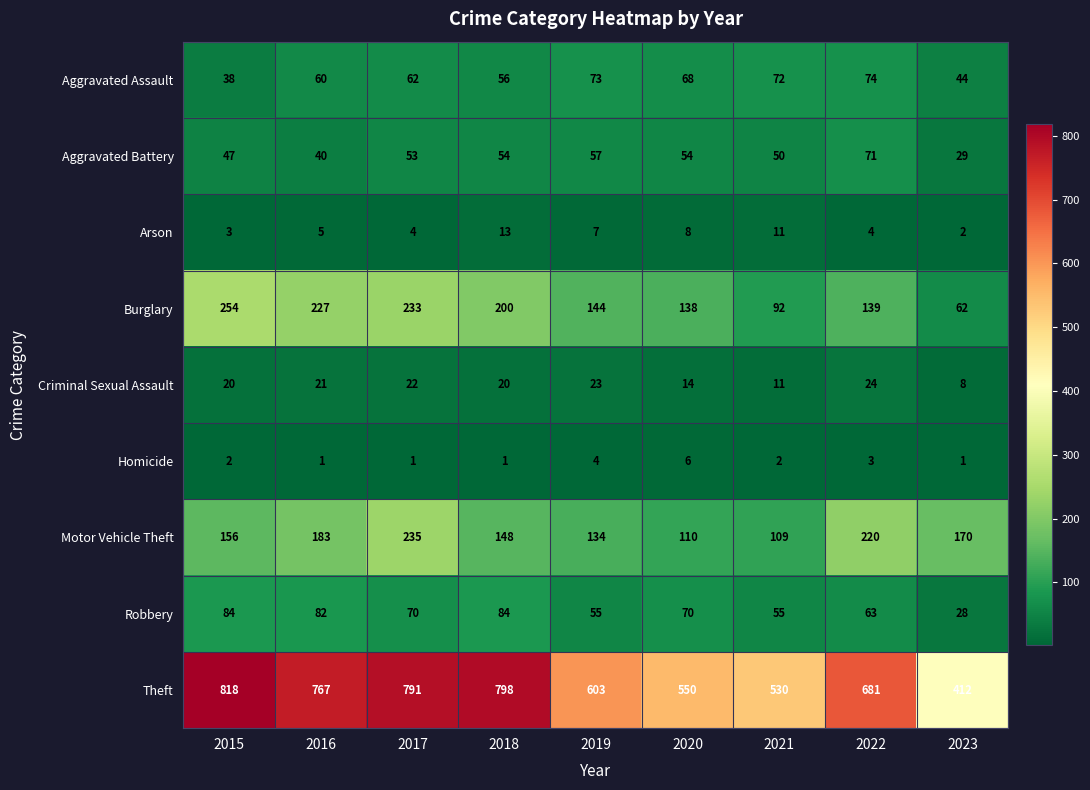

At 2022, list the series in order from largest to smallest.

Theft, Motor Vehicle Theft, Burglary, Aggravated Assault, Aggravated Battery, Robbery, Criminal Sexual Assault, Arson, Homicide